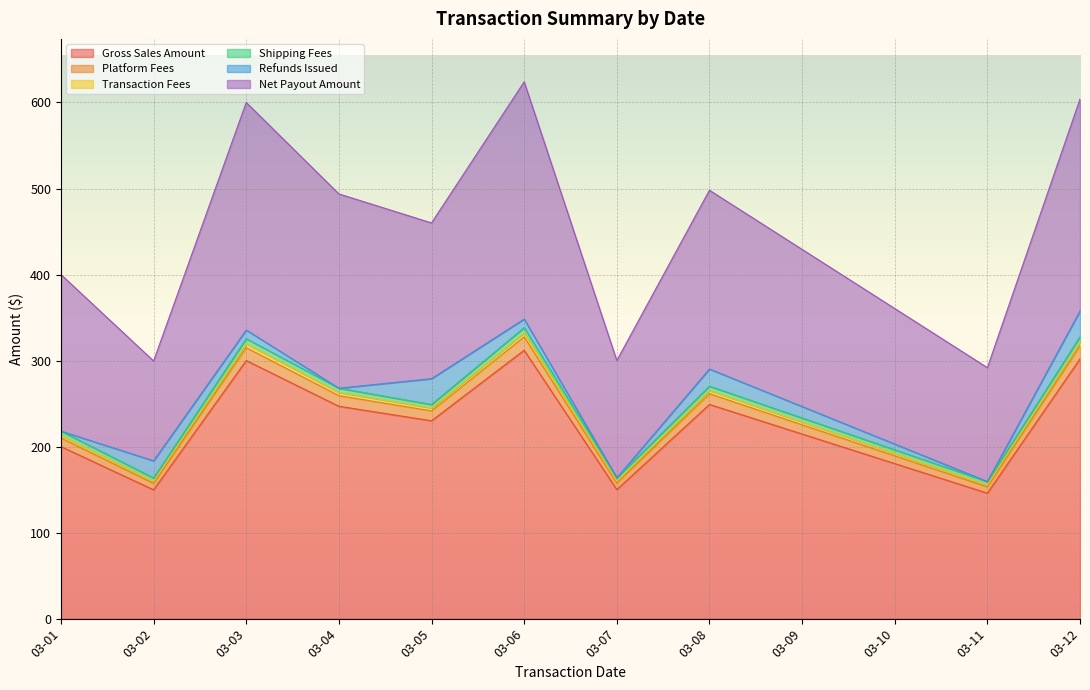

True or false: Net Payout Amount and Platform Fees intersect in this chart.

False